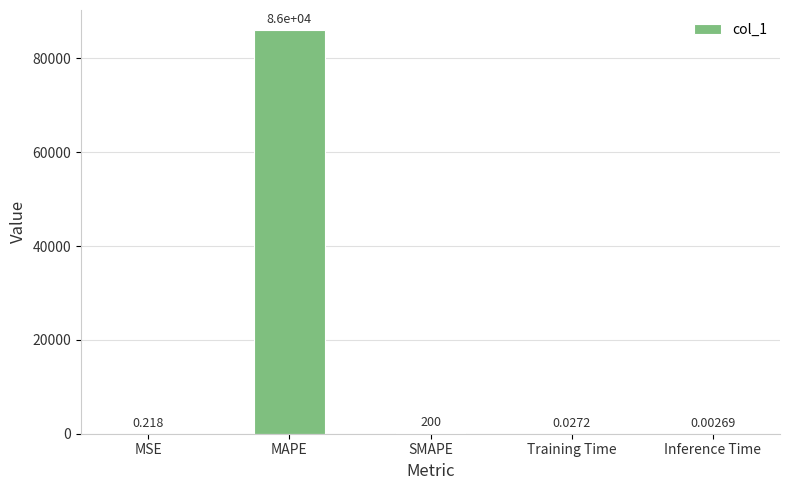

What is the change in value from MSE to Training Time?

-0.2